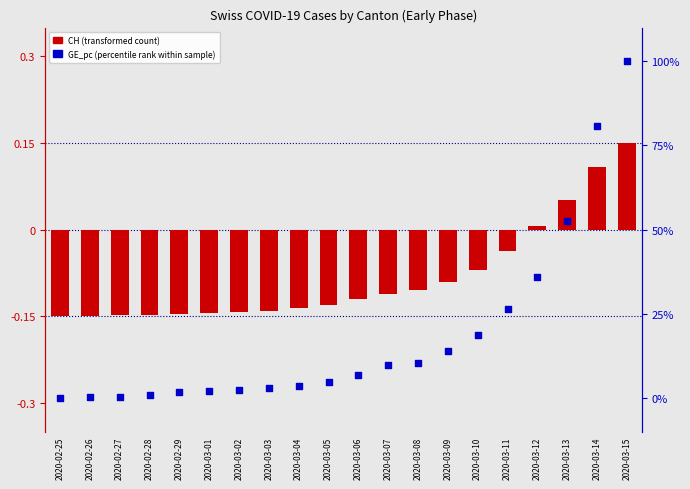

At how many categories does at least one series exceed 86?

1